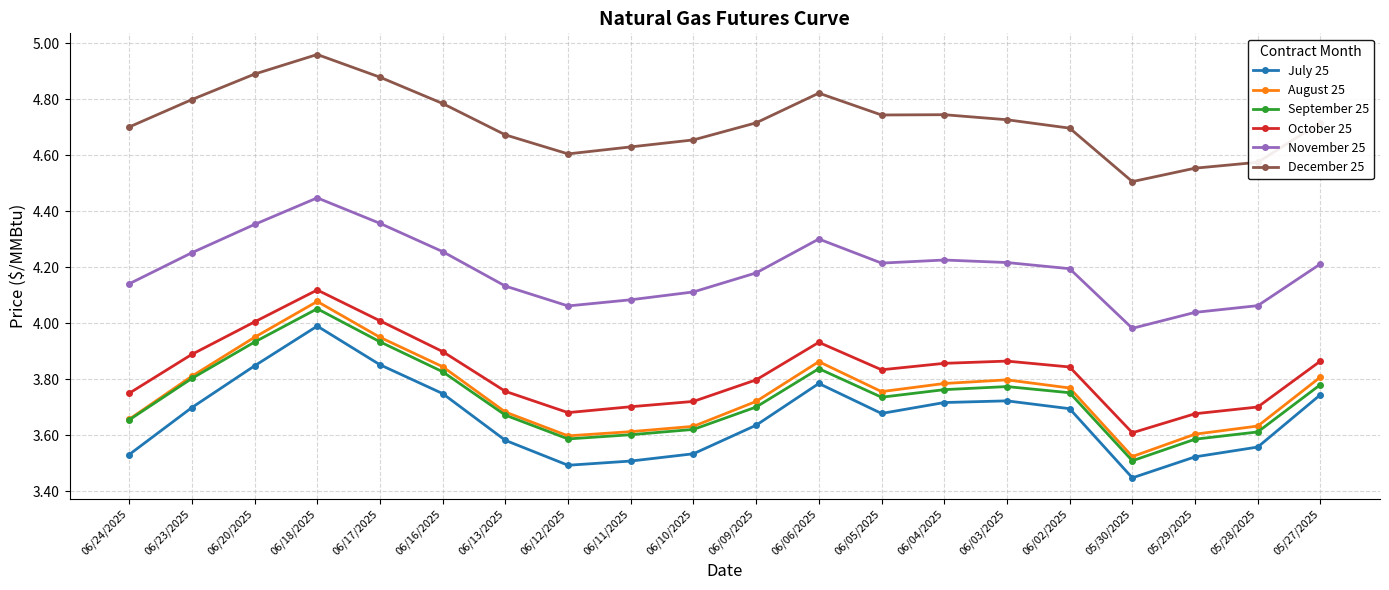

What is the difference between the September 25 values at 06/18/2025 and 06/16/2025?

0.2